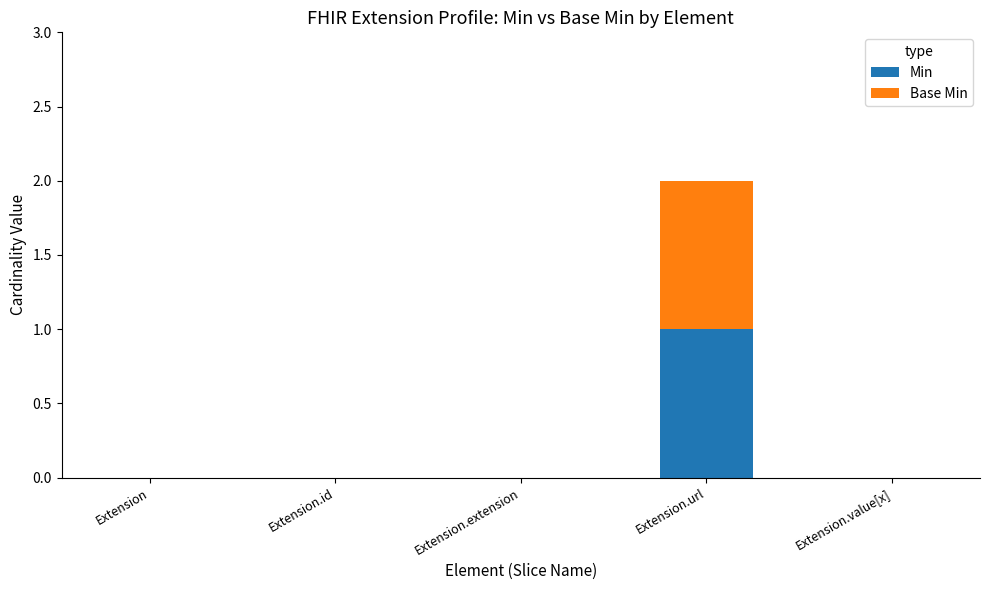

At which category is the sum across all series the highest?

Extension.url